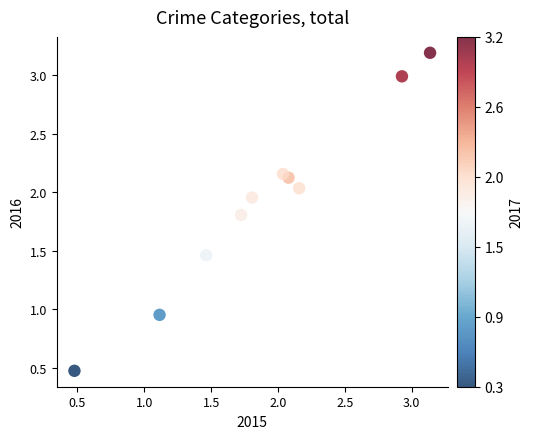

What is the average X value?

1.9